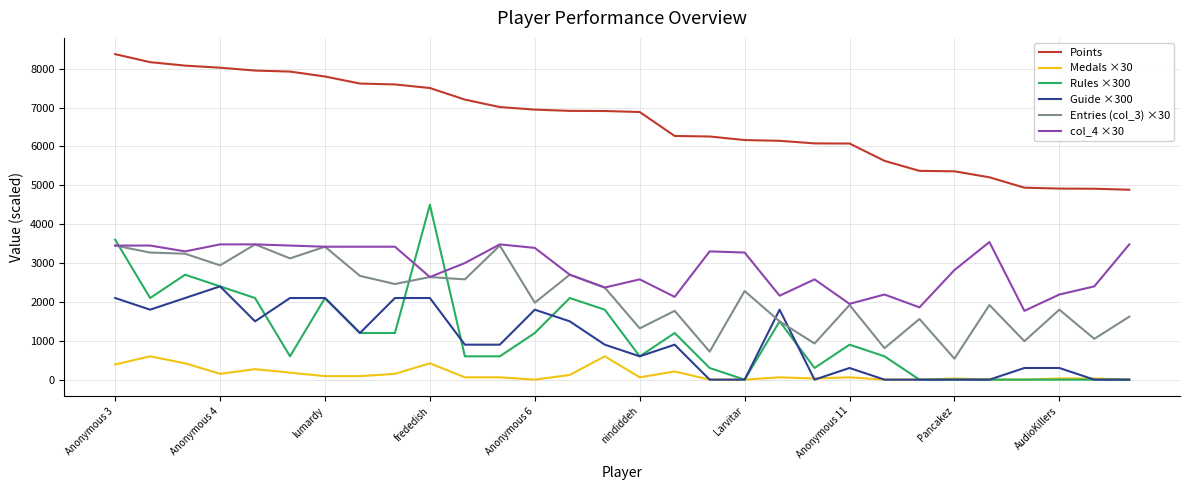

Which series has the largest range (max minus min)?

Rules ×300